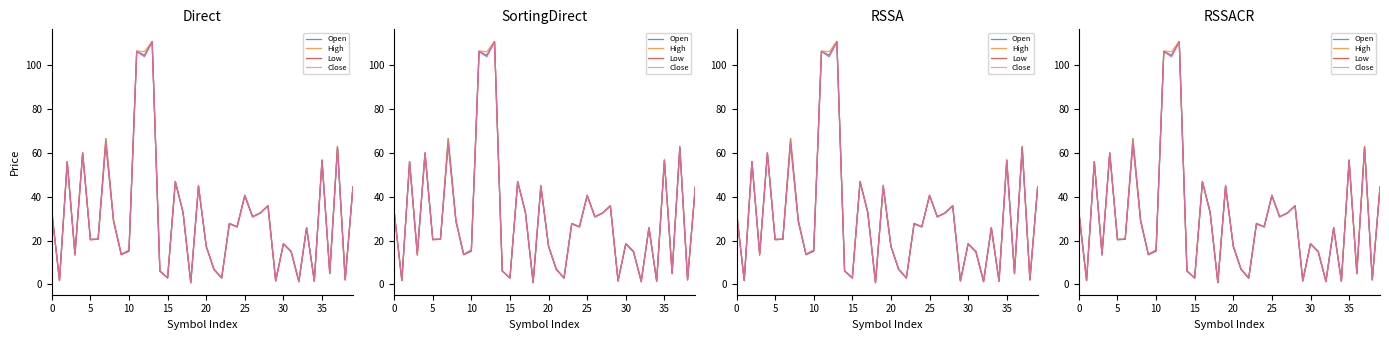

The Low series shows 27.2 at 20. True or false?

False